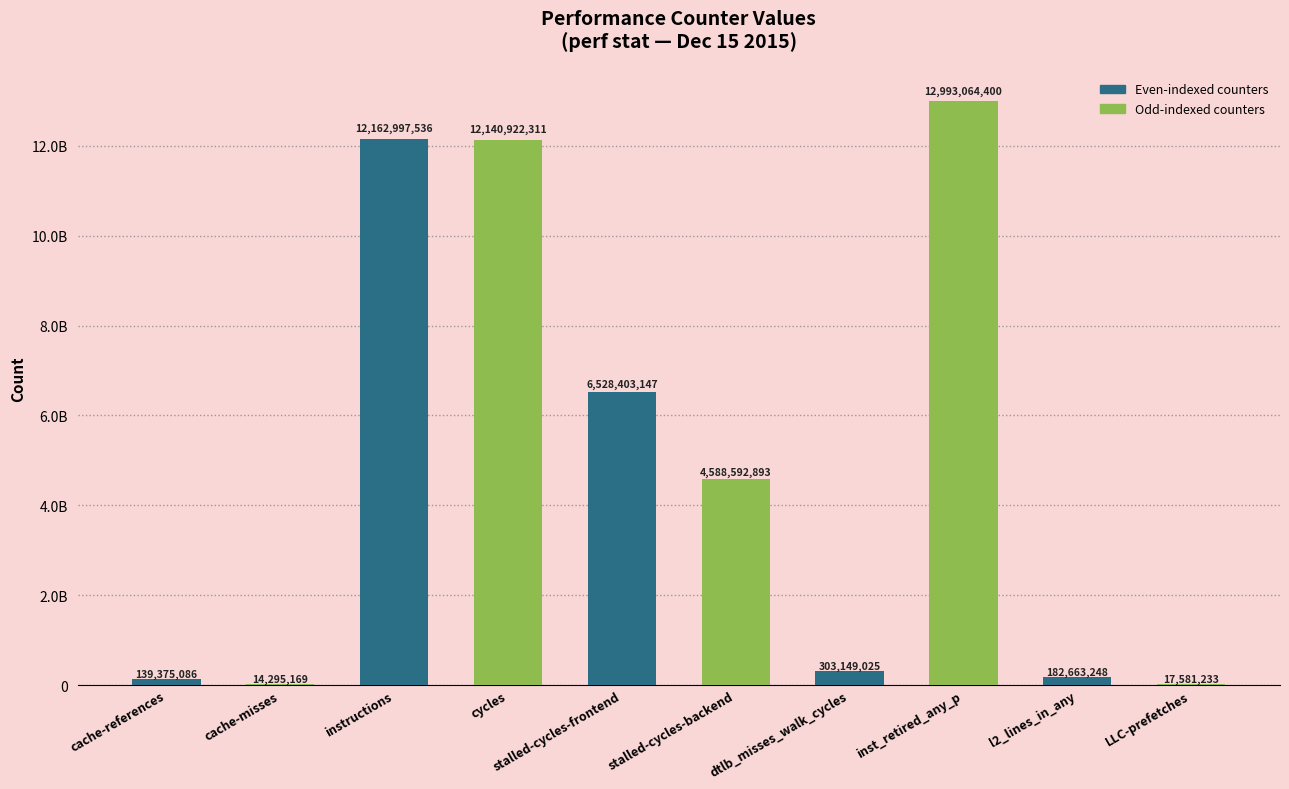

Are the bars horizontal?

No